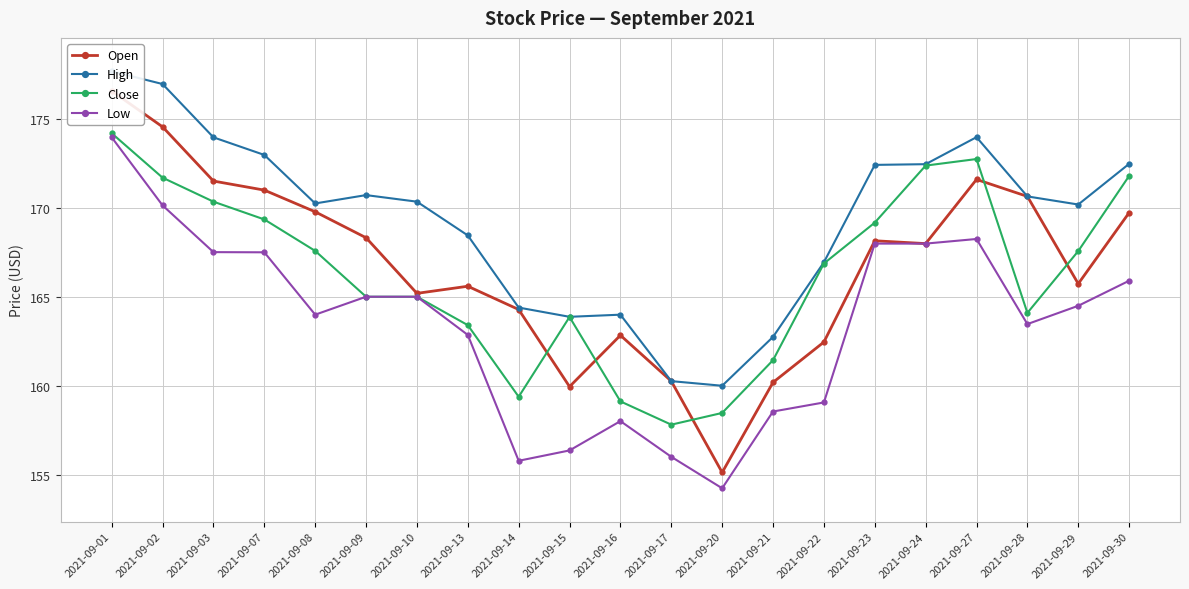

What is the difference between the second highest and minimum values in the Low series?

15.9